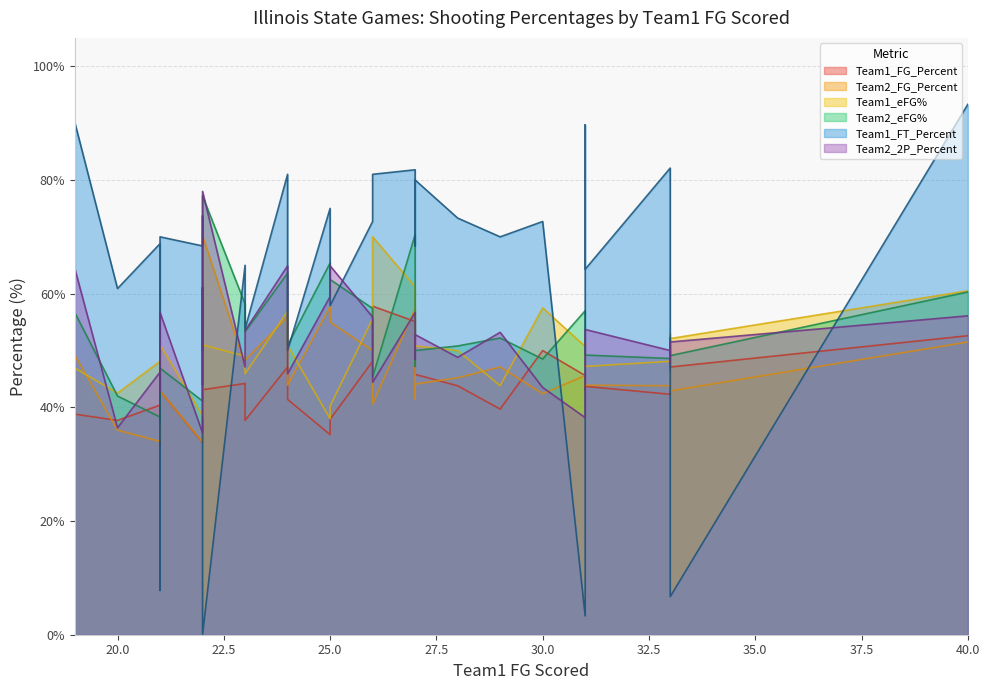

What are all the series names shown in the legend?

Team1_FG_Percent, Team2_FG_Percent, Team1_eFG%, Team2_eFG%, Team1_FT_Percent, Team2_2P_Percent